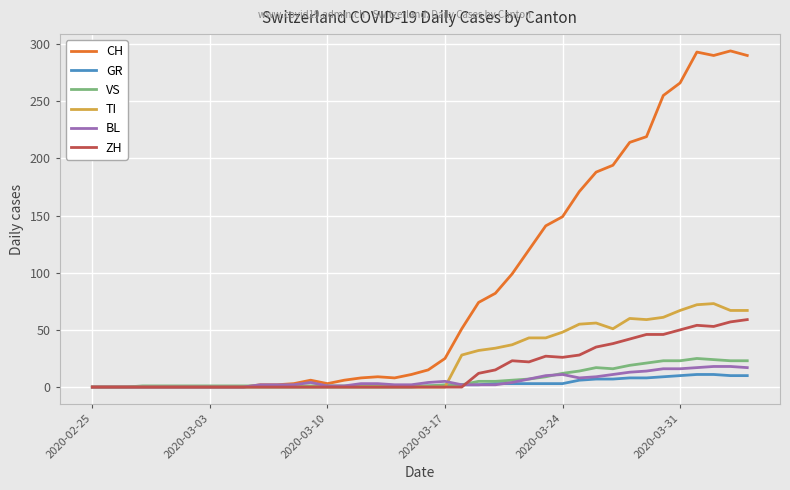

True or false: TI has more than 1 points higher than both neighbors.

True